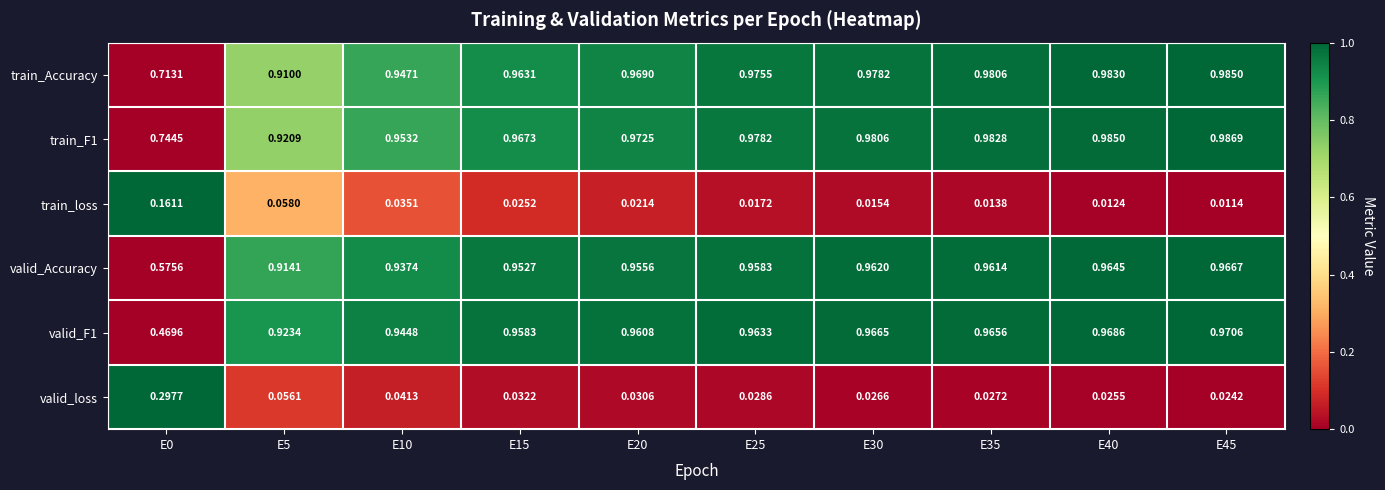

What is the total value across all series at E0?

3.0